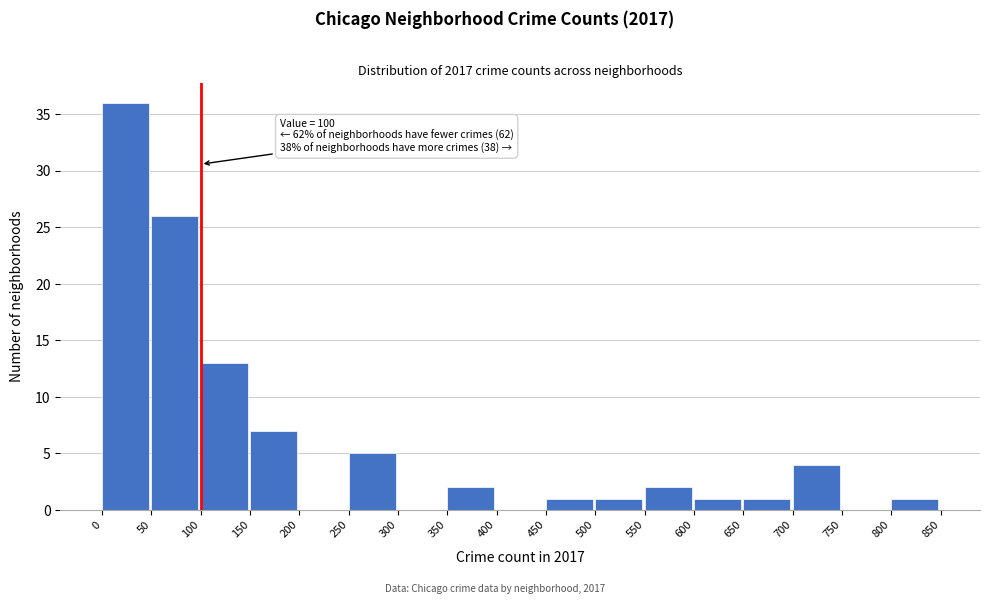

Over which range of the x-axis is the bar tallest?

0 to 50